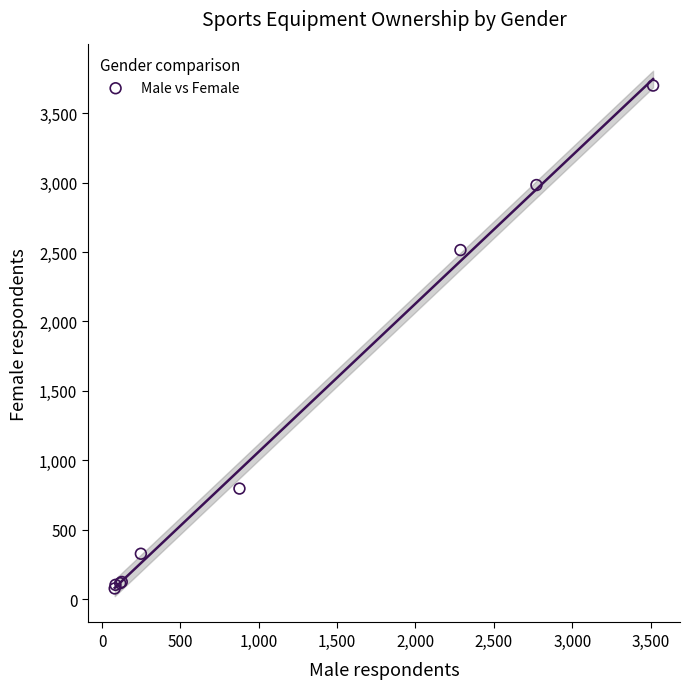

What Y value in the scatter plot is closest to 1888?

2514